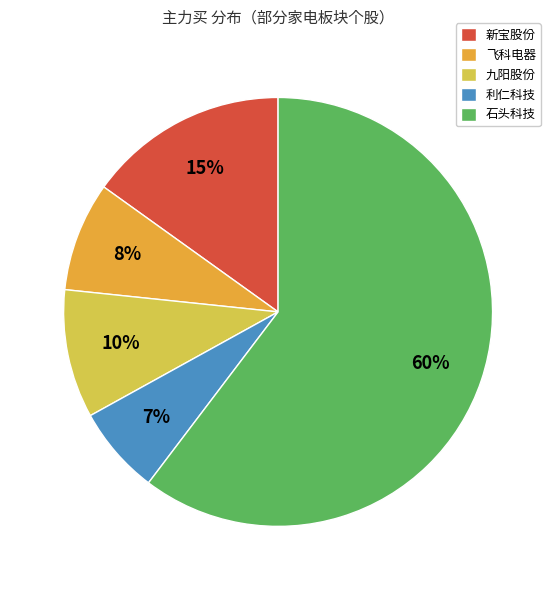

To the nearest percent, what is the difference between the 九阳股份 and 新宝股份 slice percentages?

5%